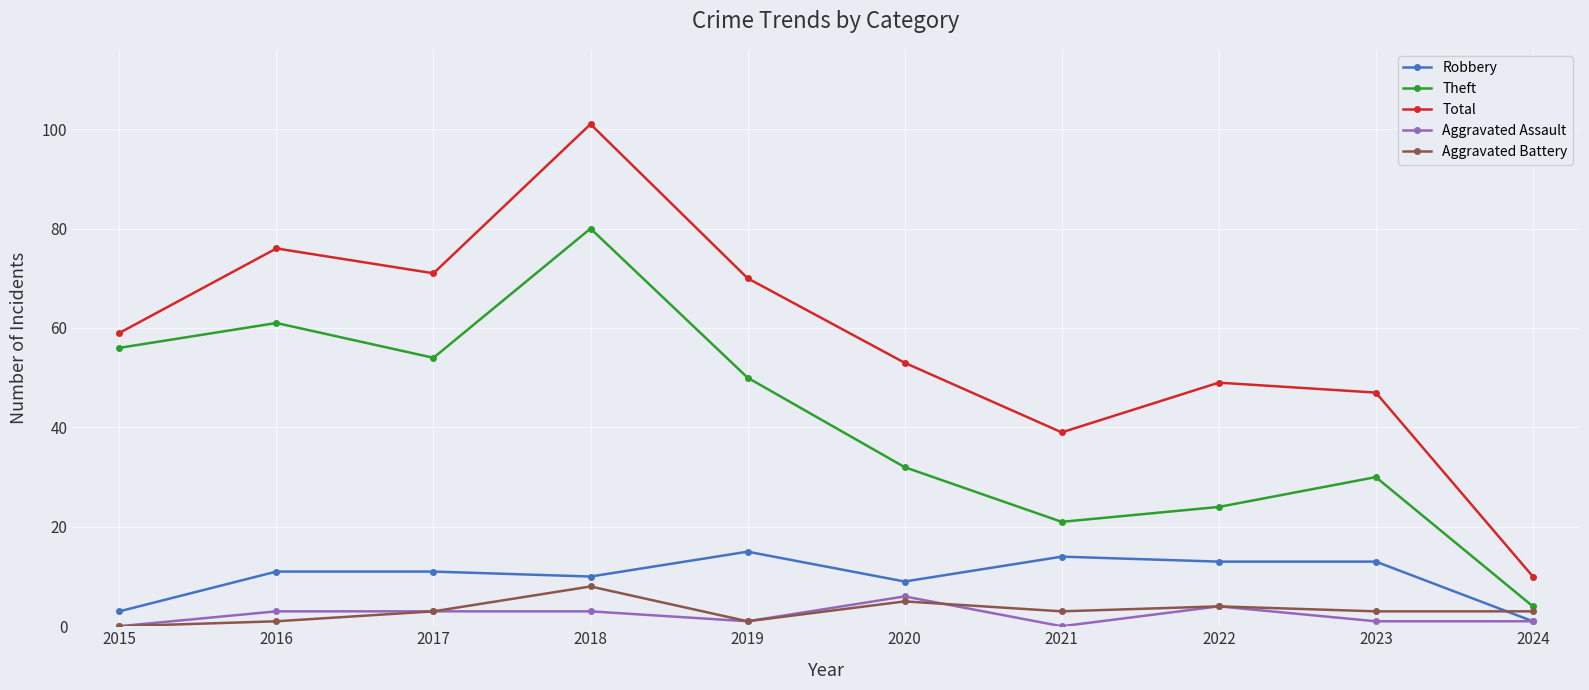

The Robbery series shows 5 at 2022. True or false?

False